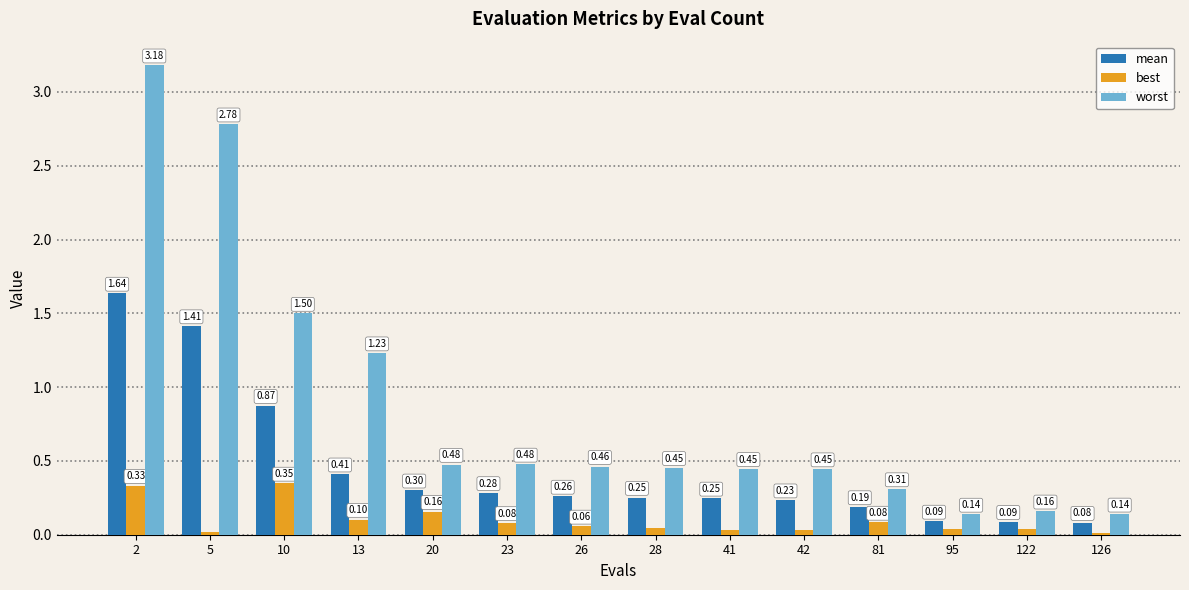

How many bars are there in total?

42